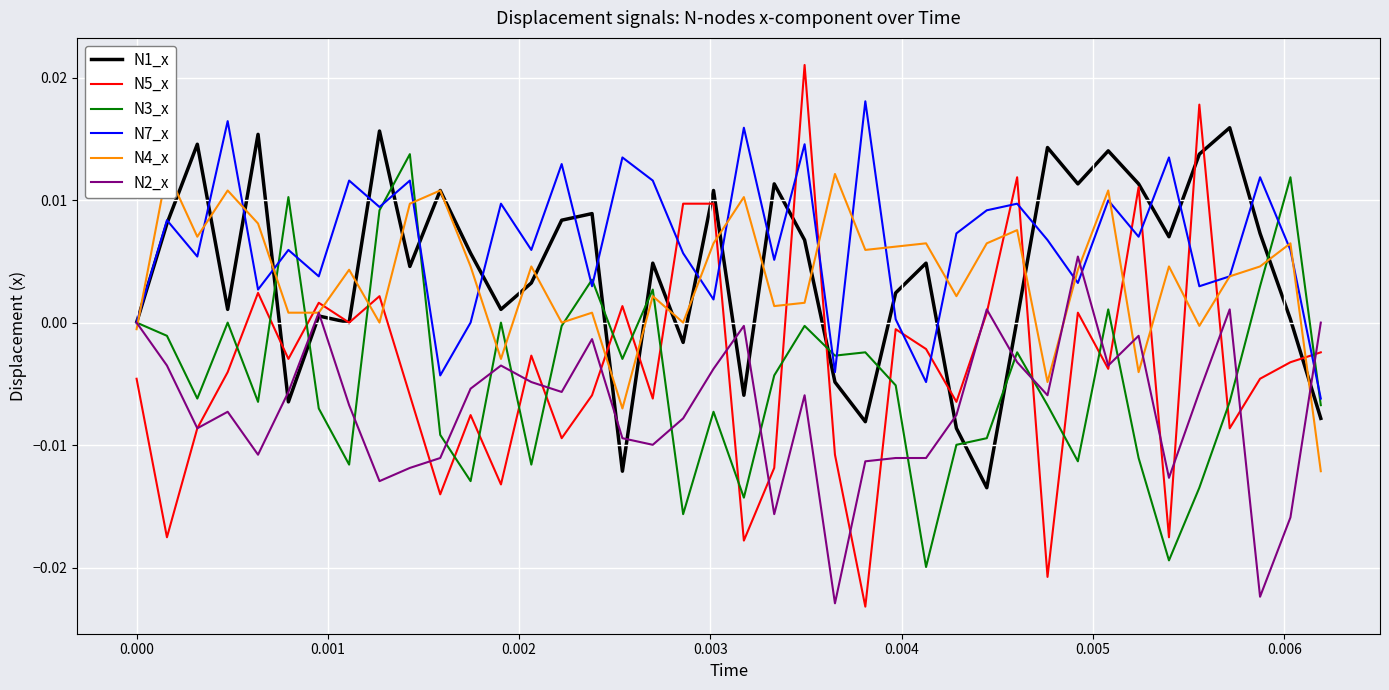

After their last crossing, which series has the higher values: N3_x or N1_x?

N3_x